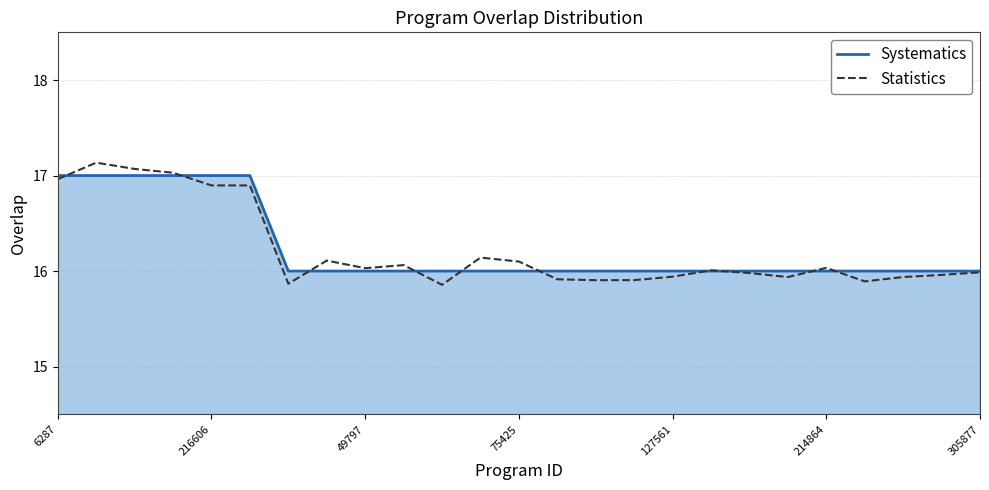

True or false: Statistics and Systematics cross at least once.

True